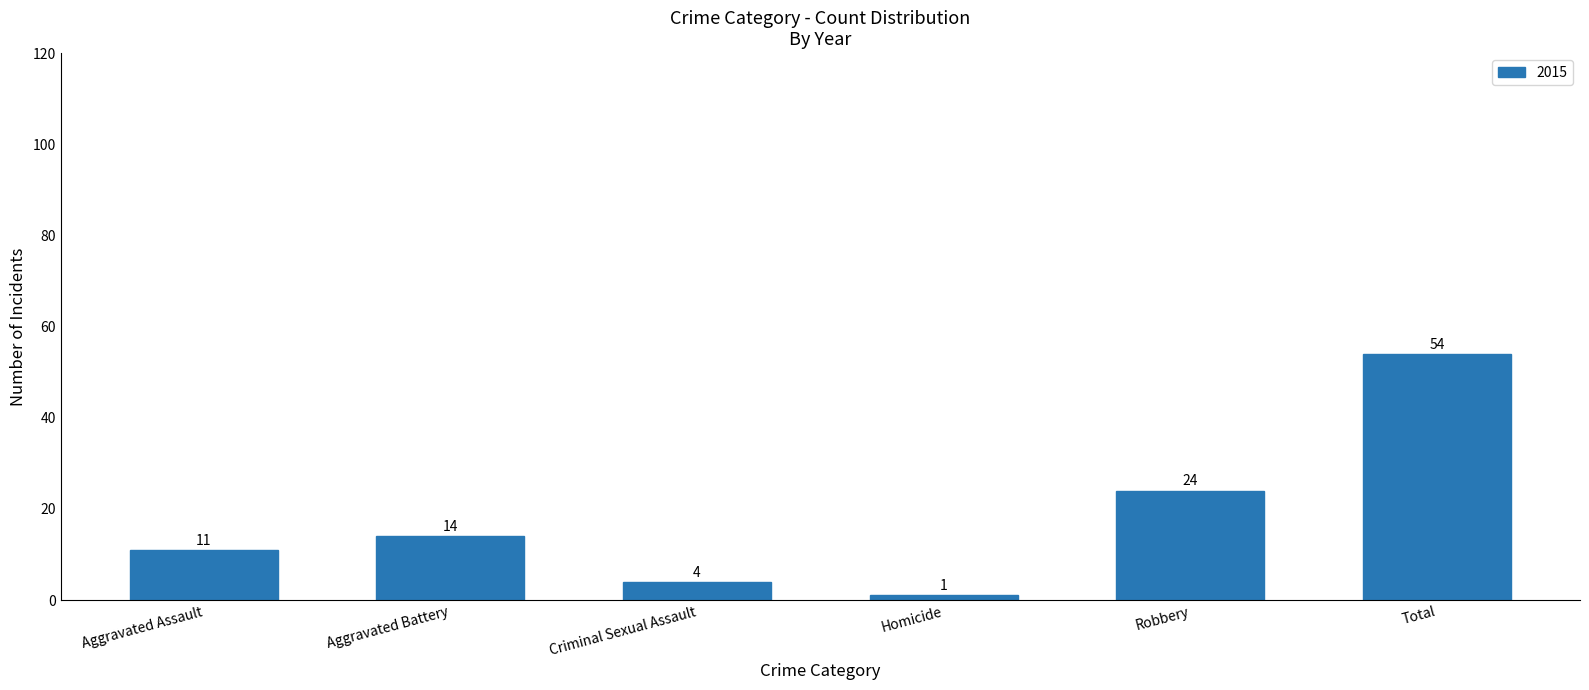

Between Aggravated Assault and Aggravated Battery, which is larger?

Aggravated Battery